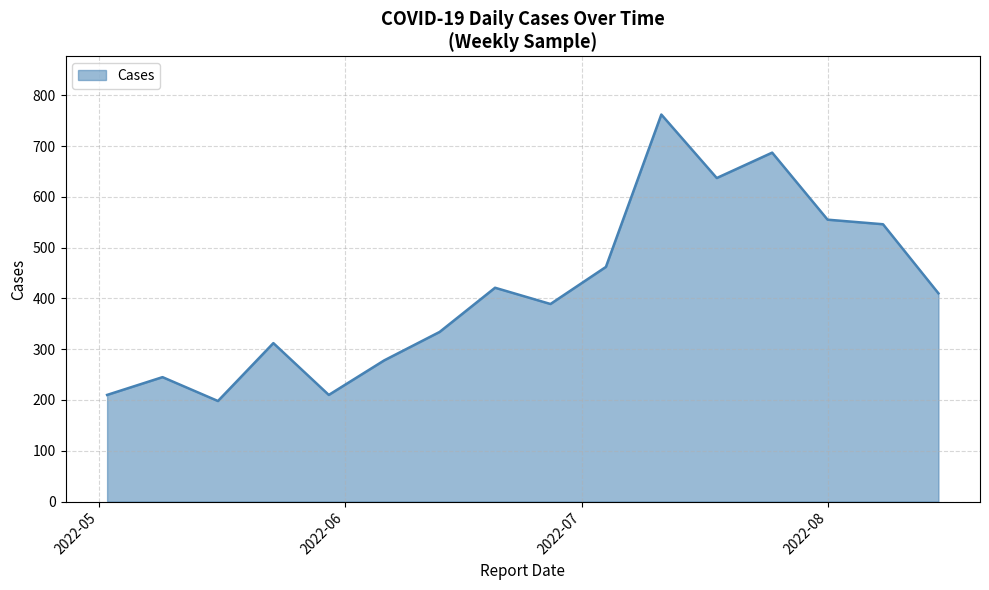

What is the greatest value displayed?

762